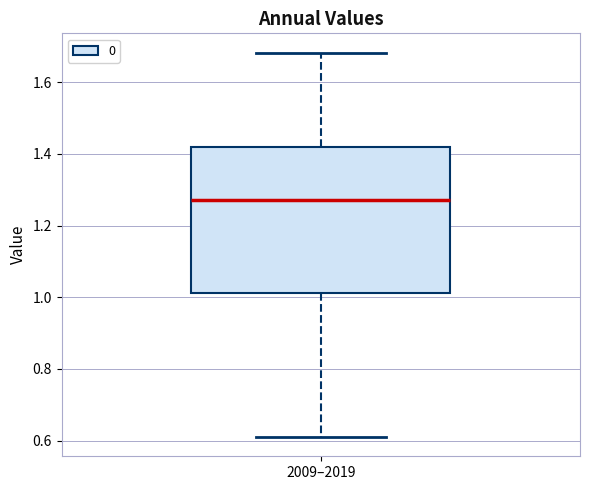

Where does the median line of the box for 2009–2019 sit on the y-axis? The values are not printed on the chart, so give them approximately, as read against the axis.

1.28